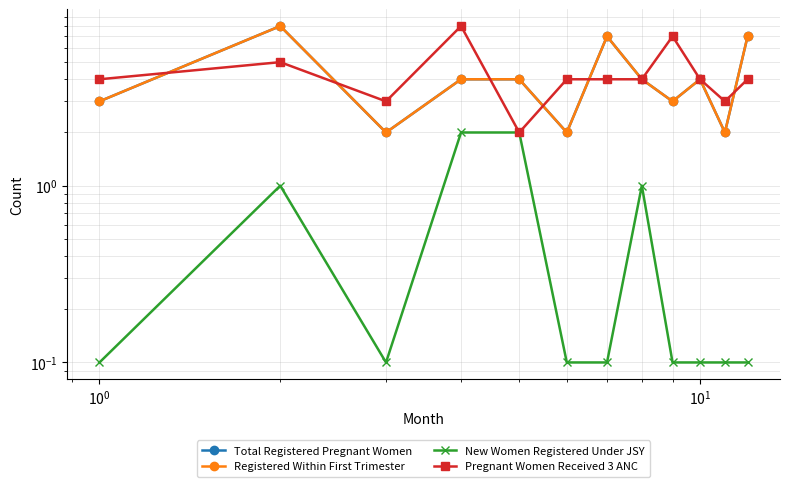

True or false: Total Registered Pregnant Women has a value of 4.0 at $\mathdefault{10^{1}}$.

True